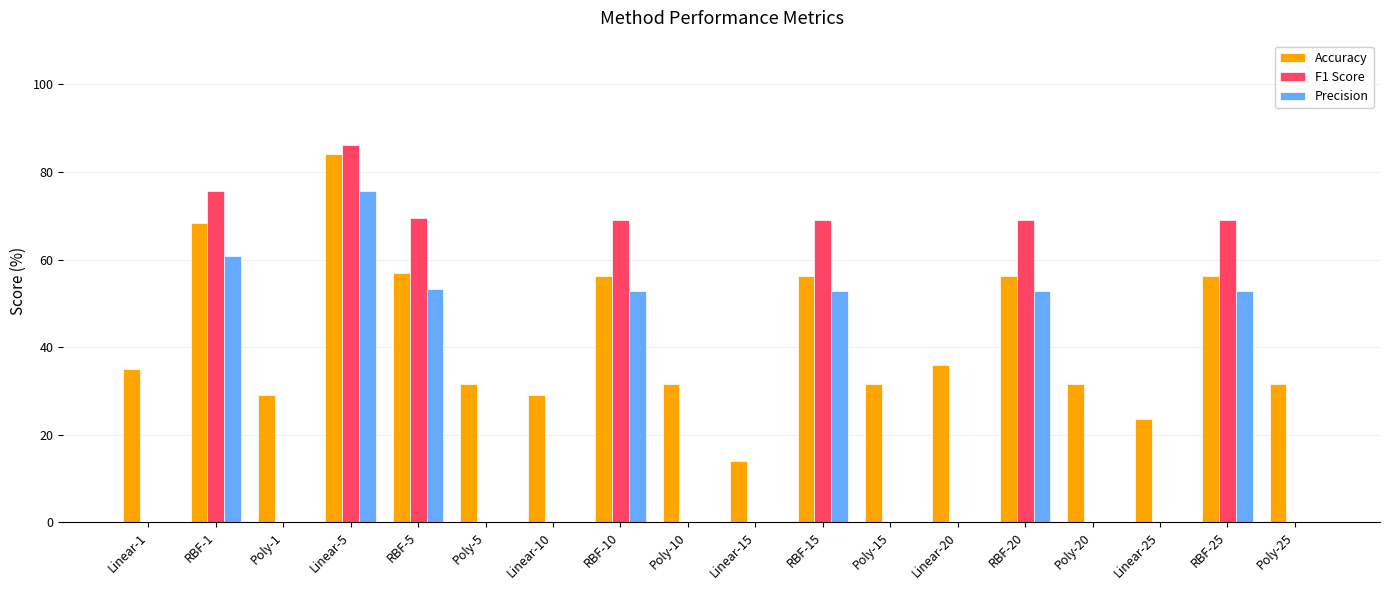

At which label does F1 Score reach its peak?

Linear-5